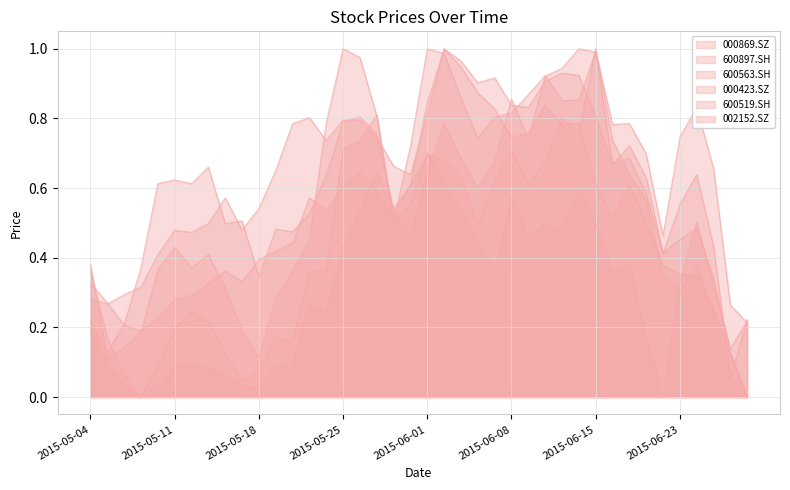

What is the label of the 7th point from the right?

2015-06-18